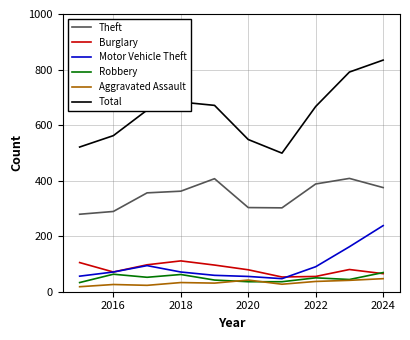

What is the difference between the maximum and minimum values in the Total series?

335